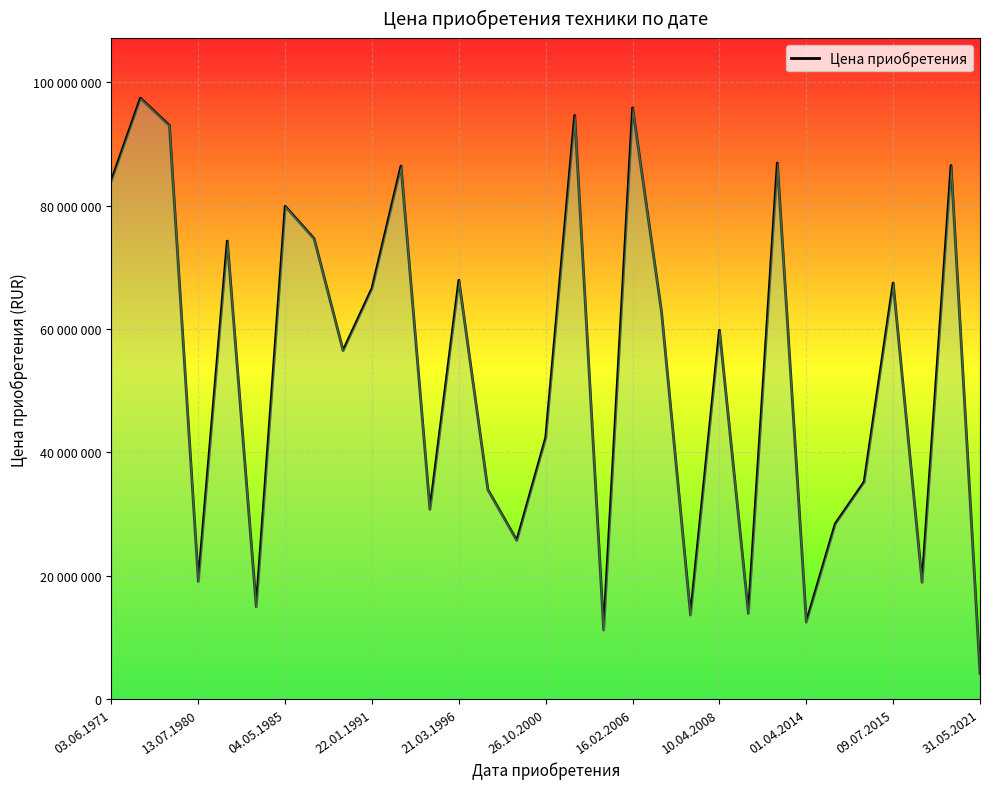

What is the average value?

52885040